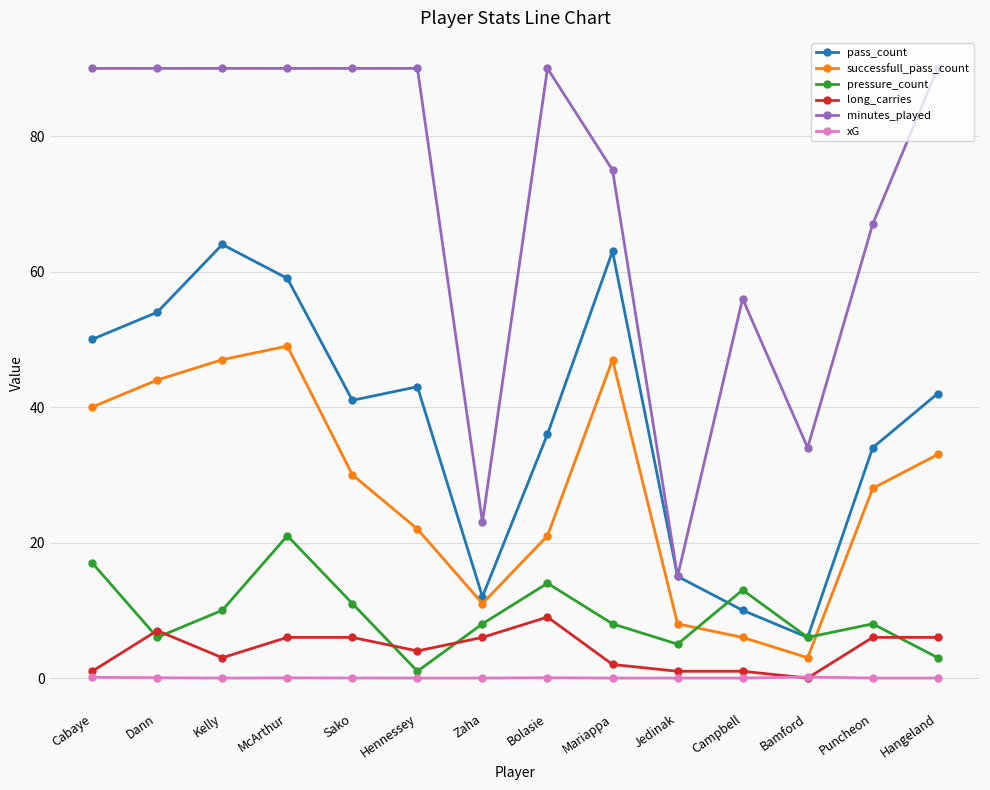

List the series in order of their peak value, highest first.

minutes_played, pass_count, successfull_pass_count, pressure_count, long_carries, xG